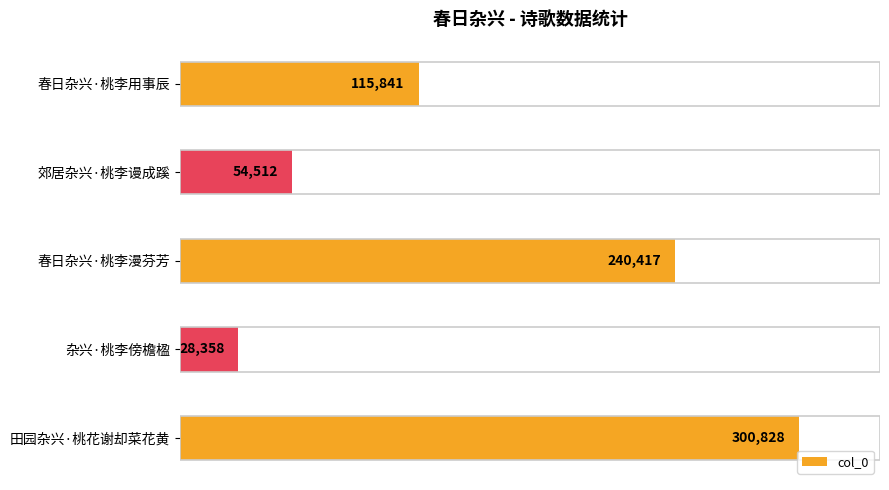

How many distinct data groups are displayed?

1